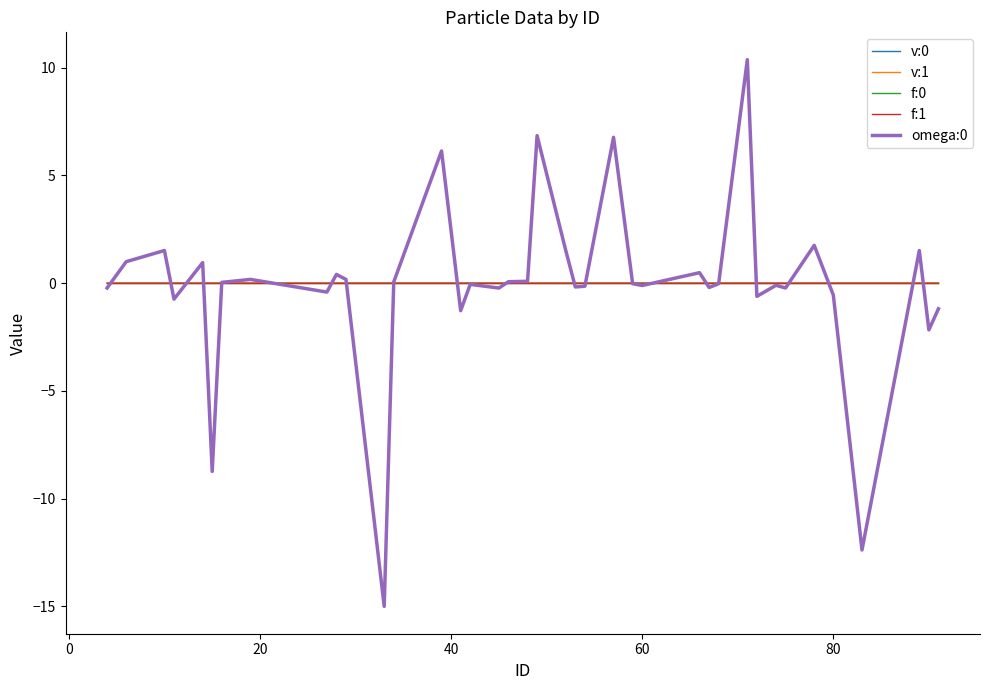

Does the chart have visible grid lines?

No